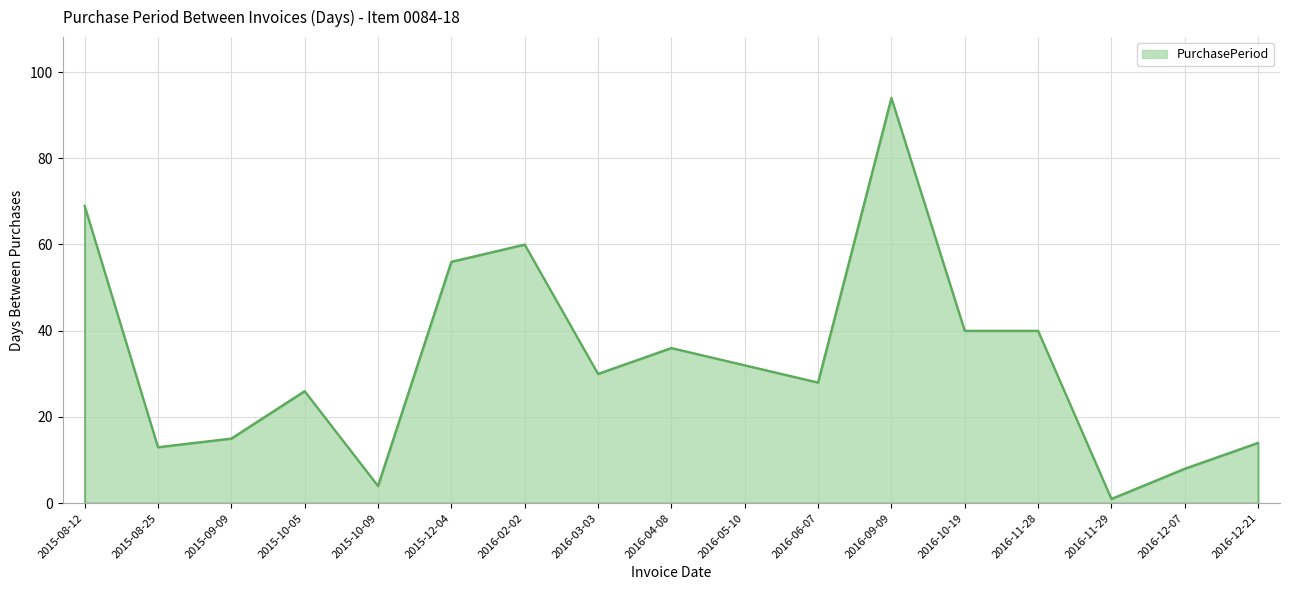

Reading left to right, transcribe all the data shown in this chart.

2015-08-12=69	2015-08-25=13	2015-09-09=15	2015-10-05=26	2015-10-09=4	2015-12-04=56	2016-02-02=60	2016-03-03=30	2016-04-08=36	2016-05-10=32	2016-06-07=28	2016-09-09=94	2016-10-19=40	2016-11-28=40	2016-11-29=1	2016-12-07=8	2016-12-21=14